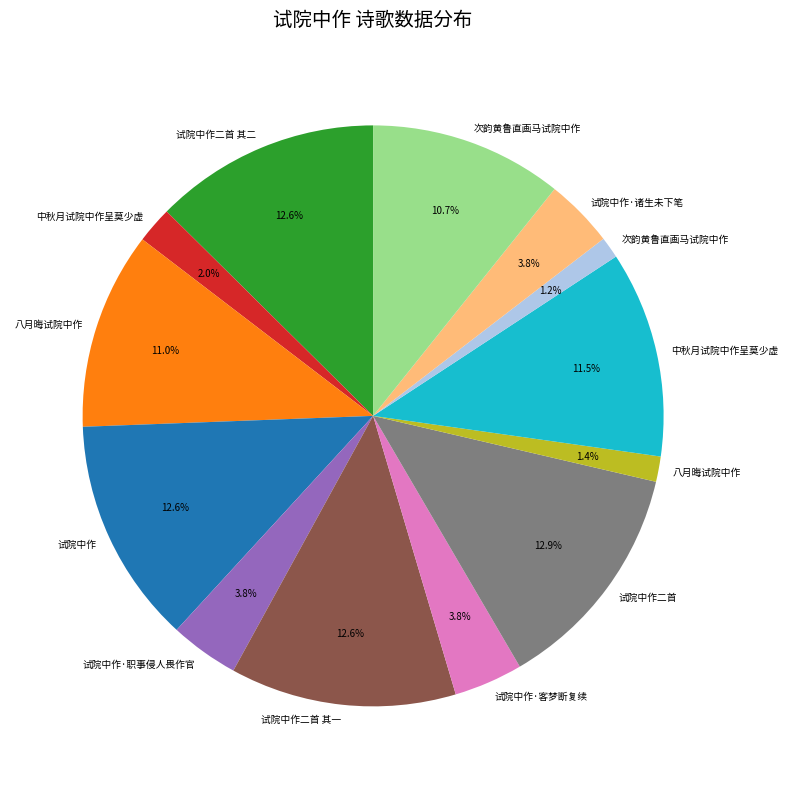

Is there a majority slice in this chart?

No